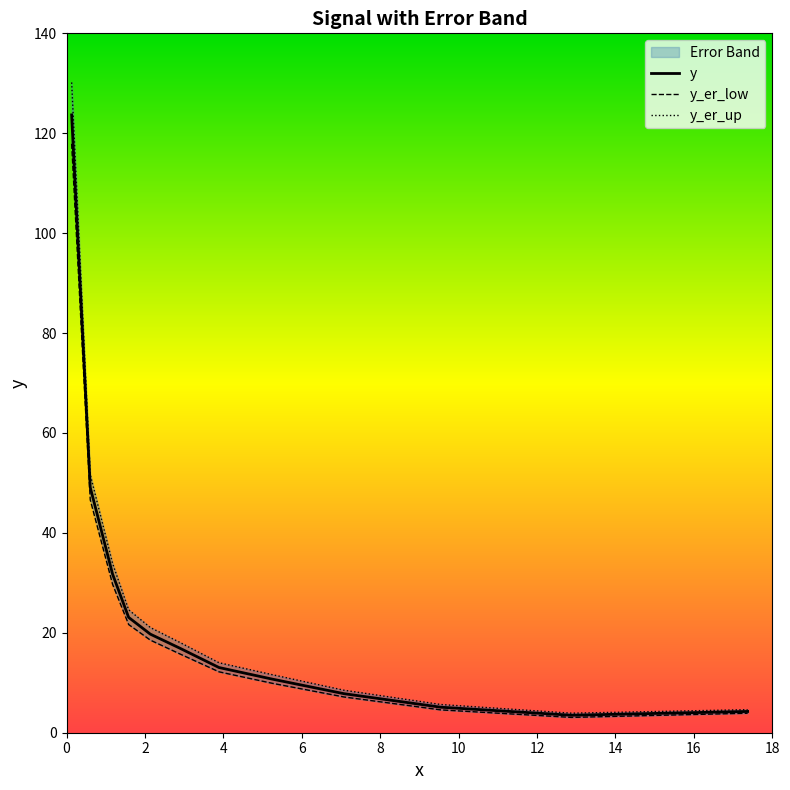

What is the minimum value for y?

3.5